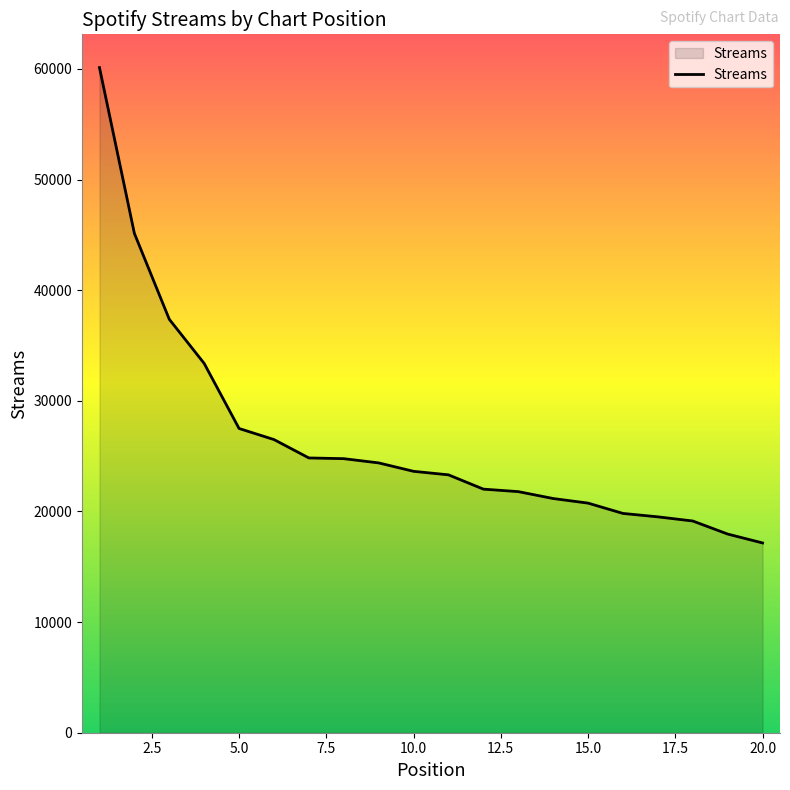

What is the greatest value displayed?

60122